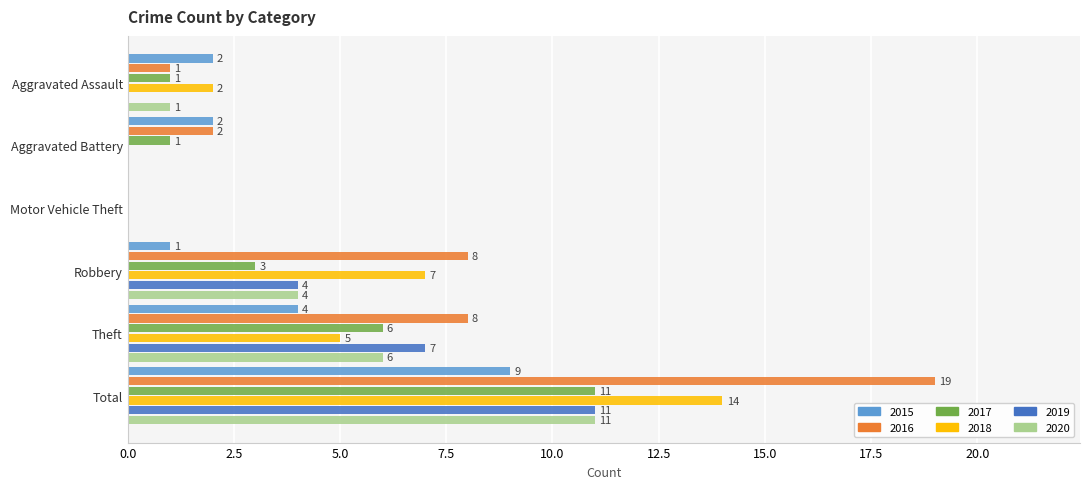

Is it true that 2016 equals 8 at Robbery?

True